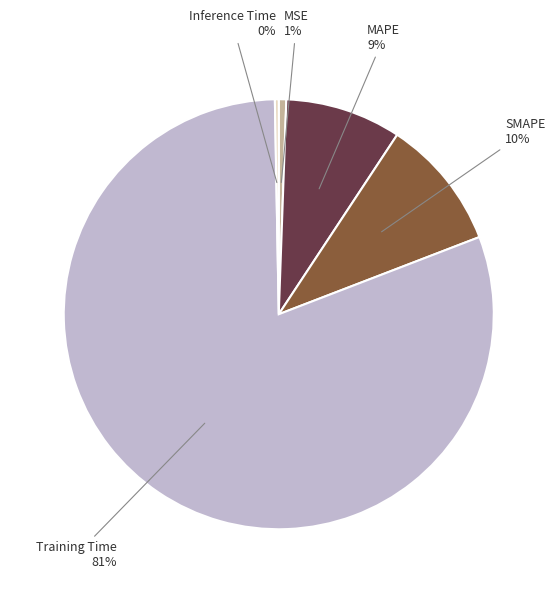

Is Inference Time the majority of the pie?

No